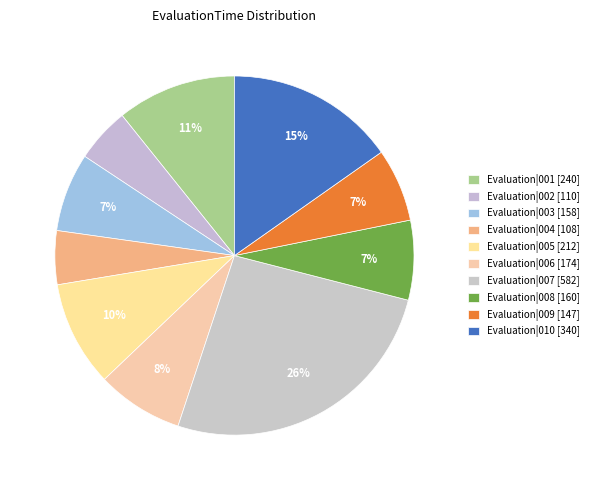

How many segments does this pie chart have?

10